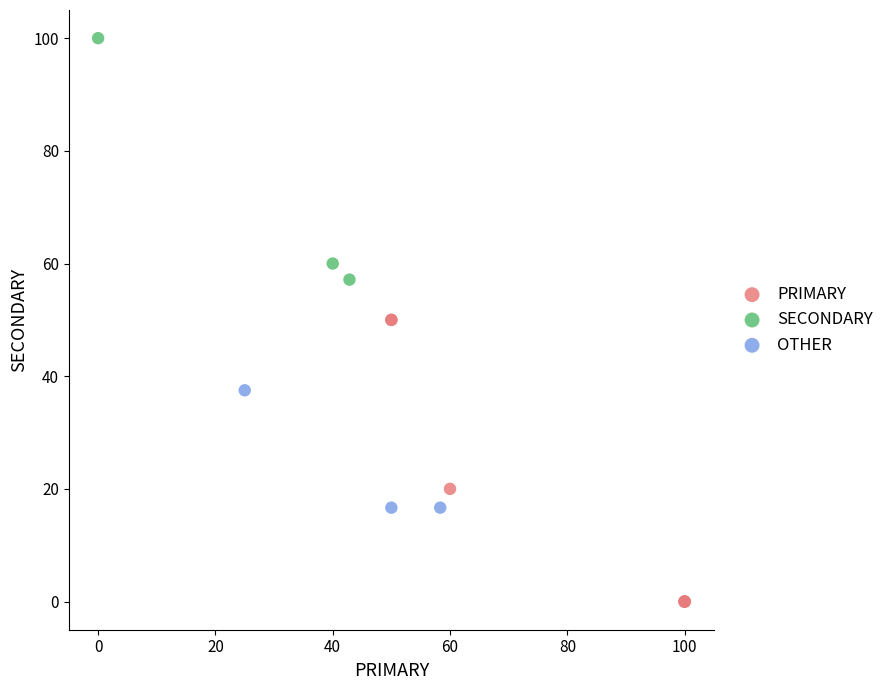

What are all the series names shown in the legend?

PRIMARY, SECONDARY, OTHER